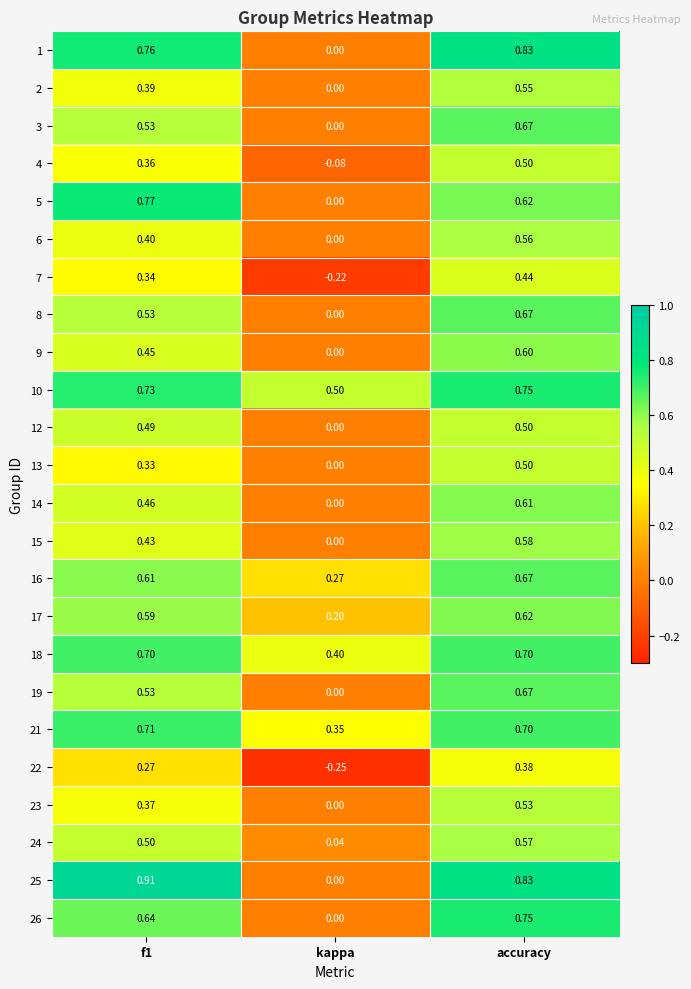

Which series has the largest total across all categories?

10